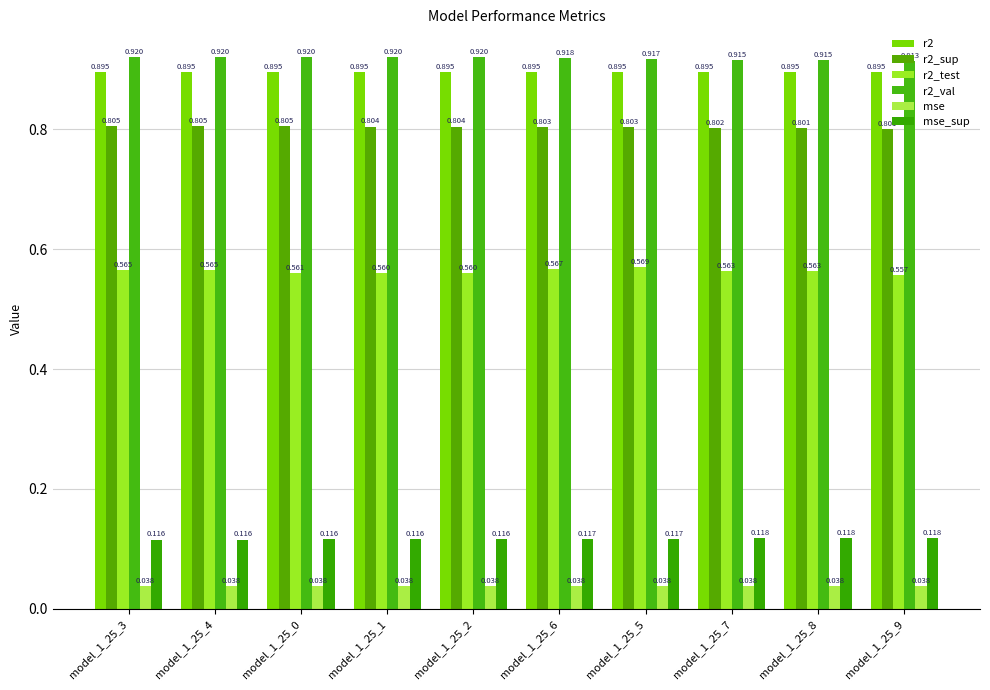

What is the total value across all series at model_1_25_7?

3.3